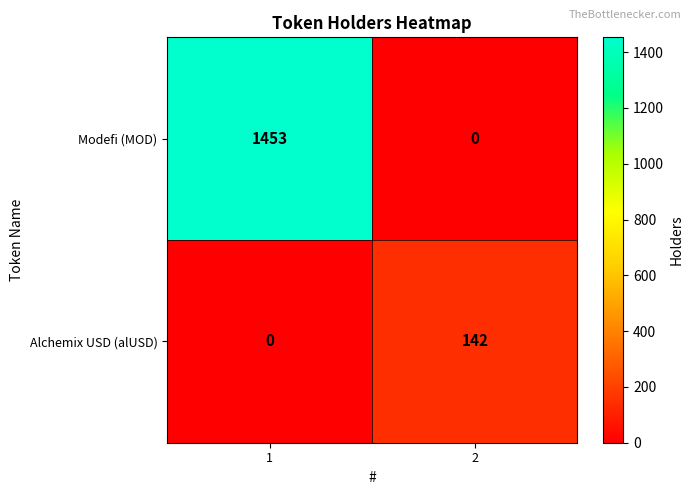

Which series changed the most between 1 and 2?

Modefi (MOD)